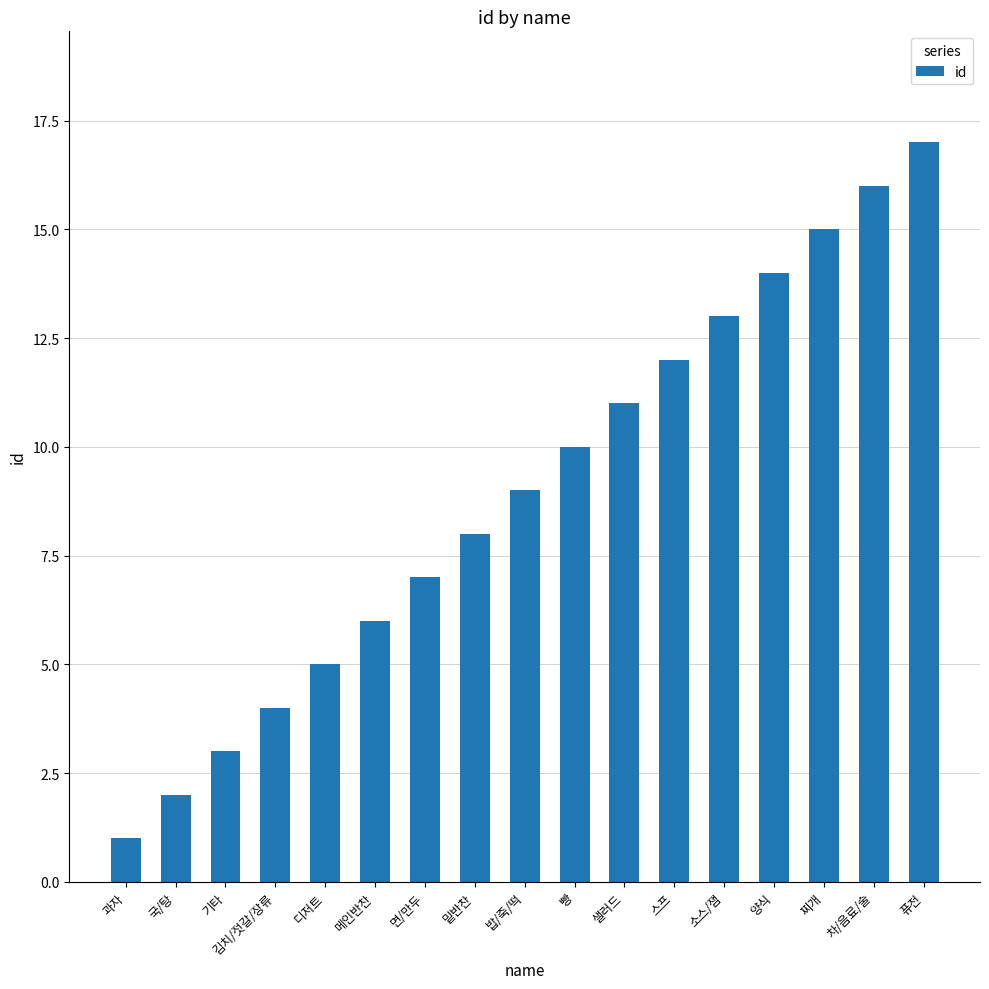

The value at 찌개 is 15. True or false?

True